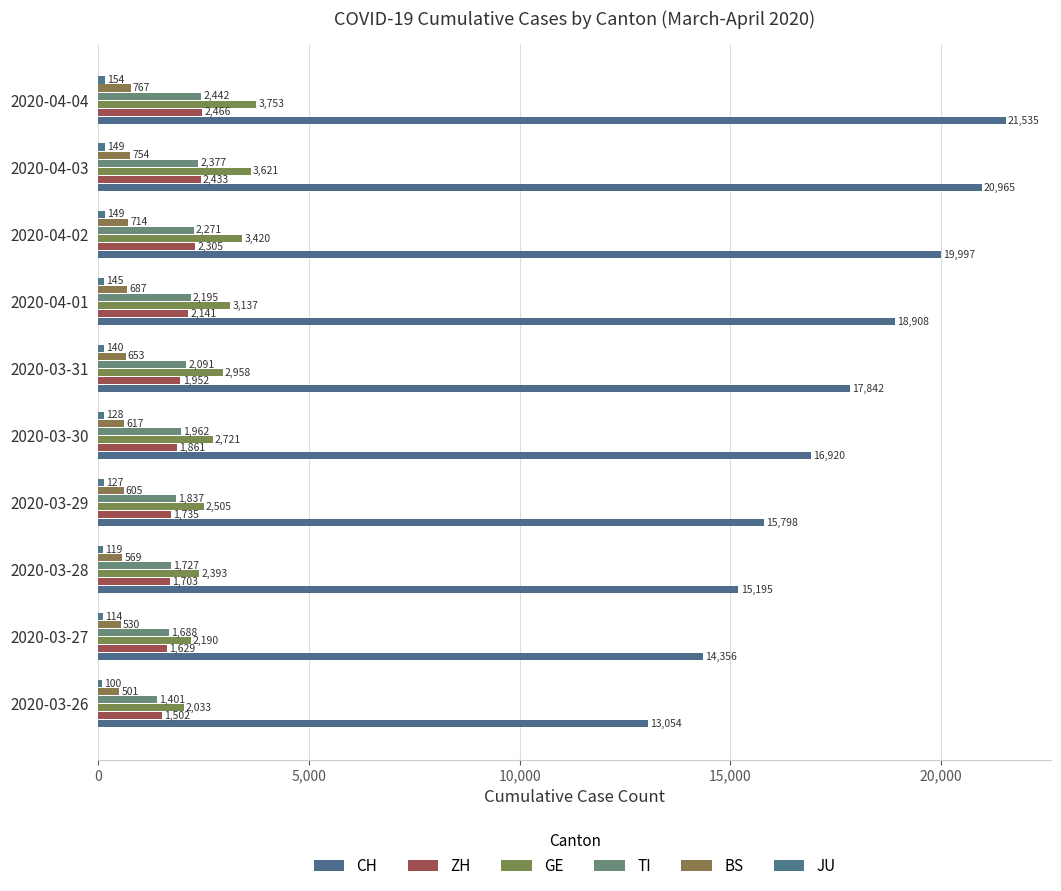

What is the value of the TI bar at the 4th from the left?

1837